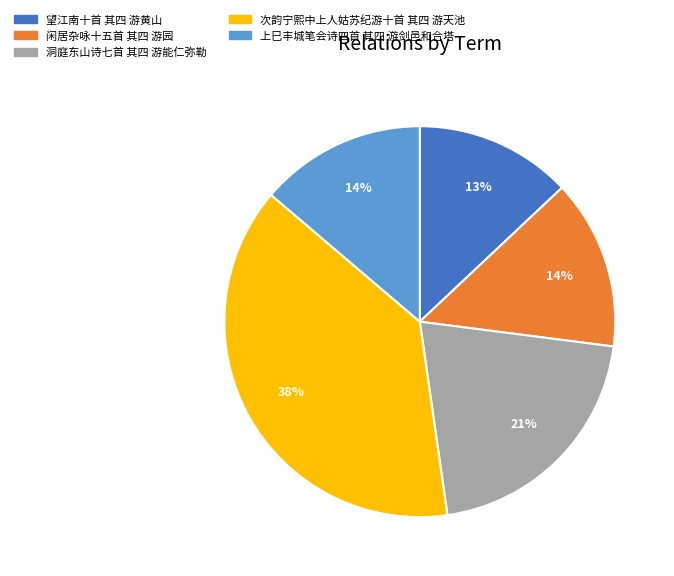

How many segments does this pie chart have?

5